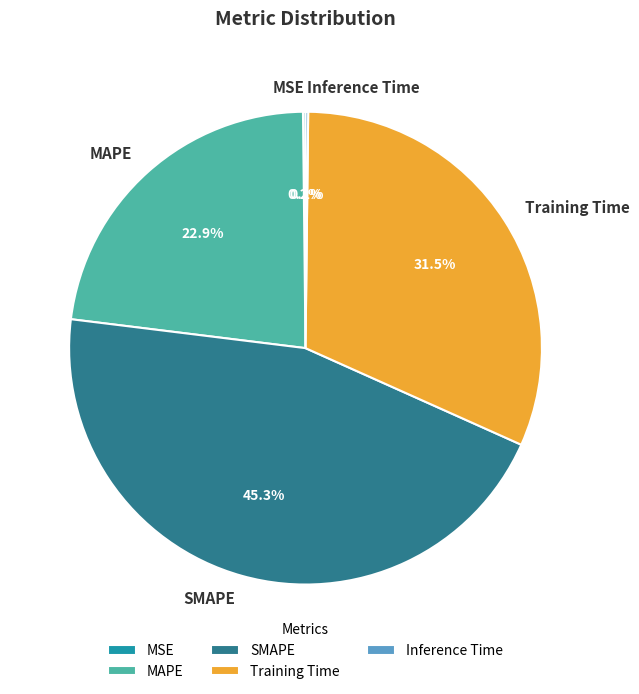

Which slice is the largest?

SMAPE